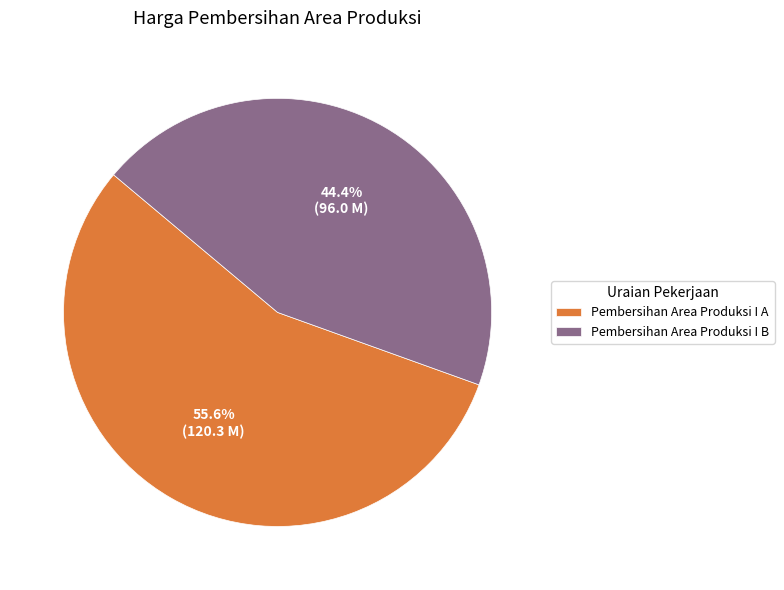

To the nearest percent, what is the combined percentage of Pembersihan Area Produksi I B and Pembersihan Area Produksi I A?

100%